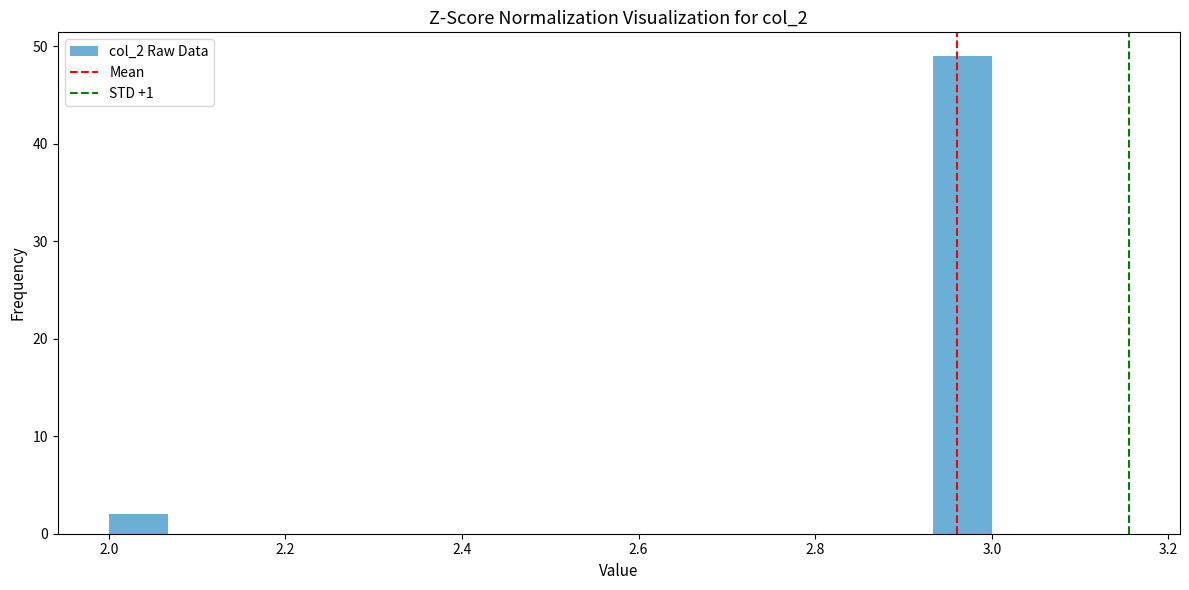

Read against the x-axis, roughly where is the centre of the tallest bar?

2.96